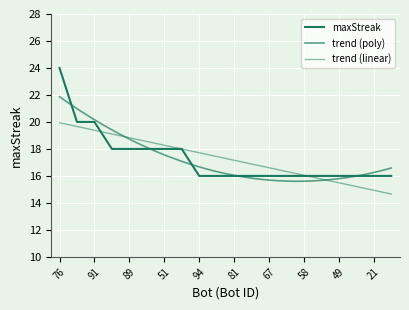

Rank the categories by value from highest to lowest.

76, 100, 91, 90, 89, 52, 51, 32, 94, 85, 81, 78, 67, 63, 58, 55, 49, 39, 21, 20